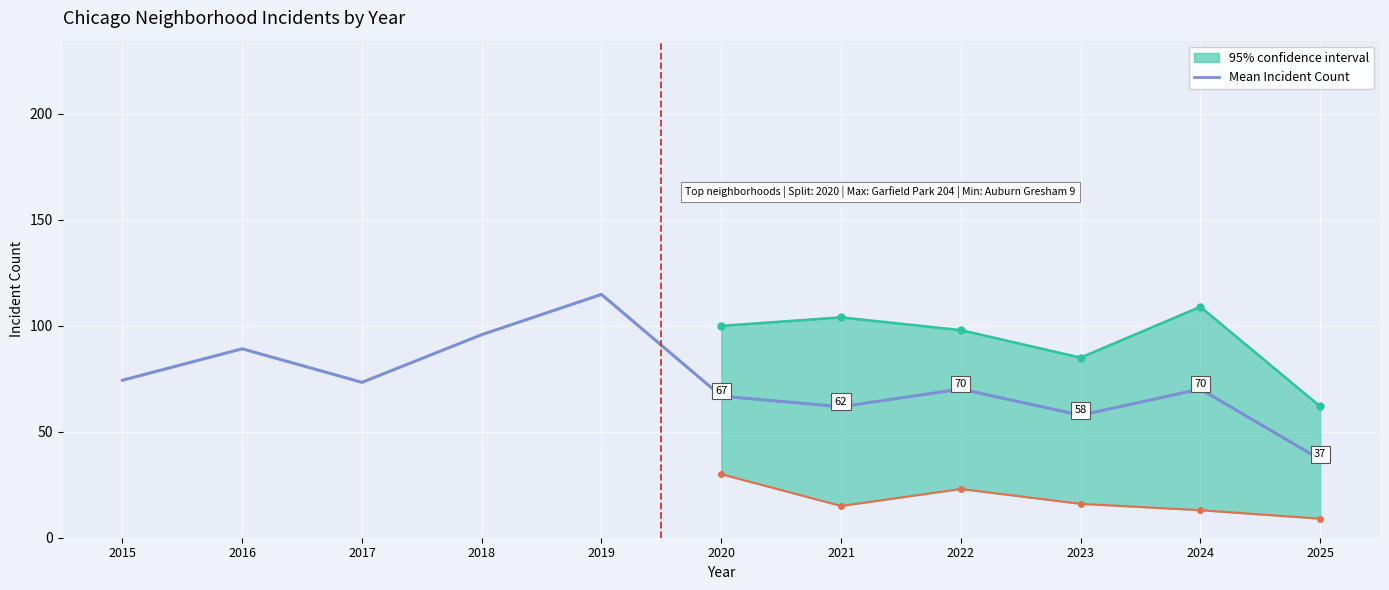

Where does the data first go above 70?

2015